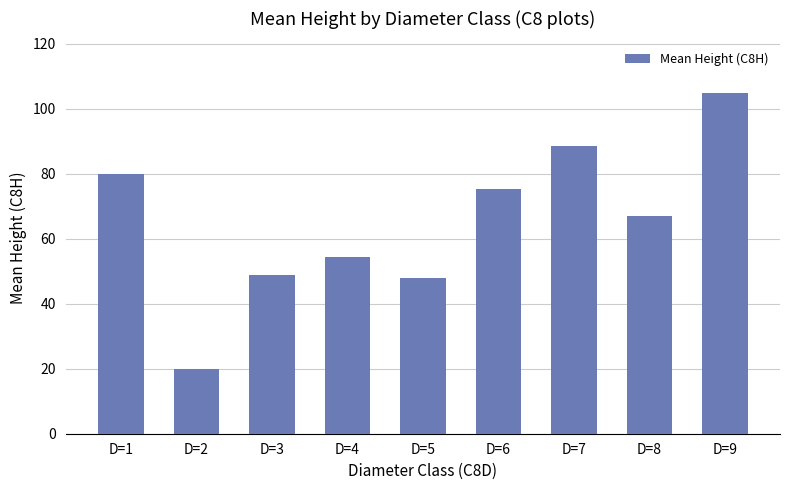

Are the bars grouped side by side (vs. stacked)?

No